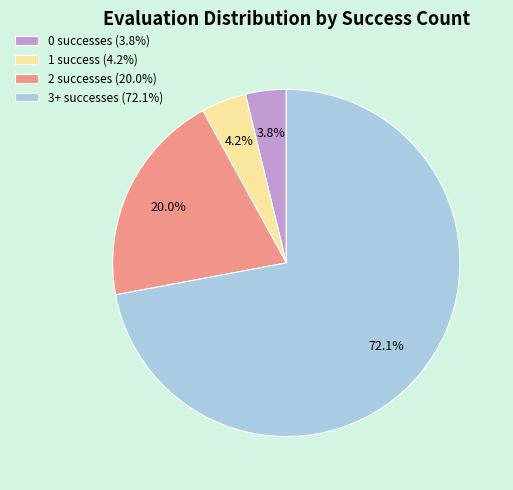

What percentage is NOT represented by 0 successes (3.8%)?

96.2%